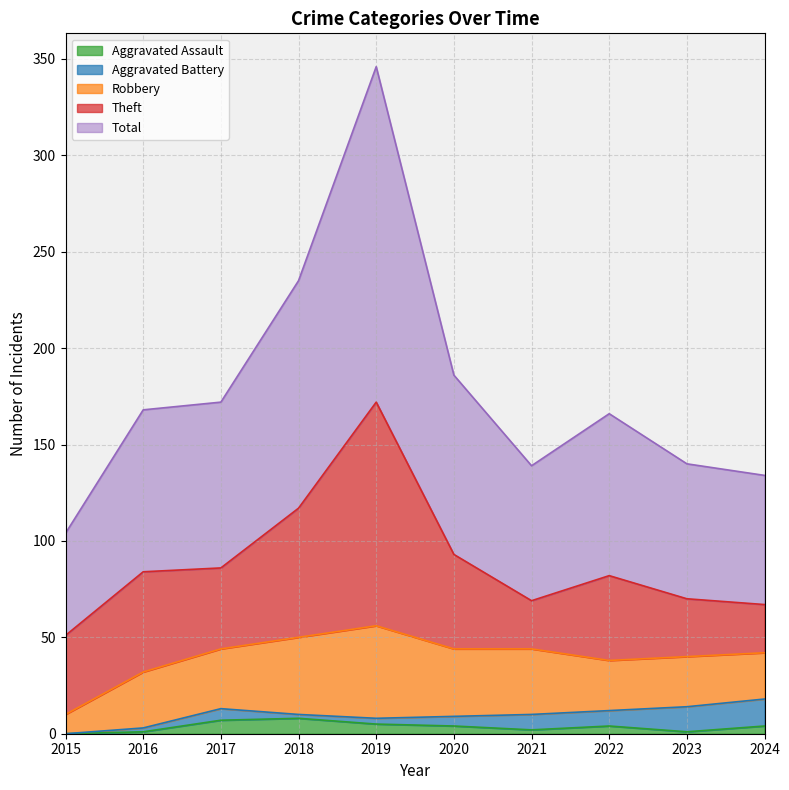

At 2020, list the series in order from smallest to largest.

Aggravated Assault, Aggravated Battery, Robbery, Theft, Total